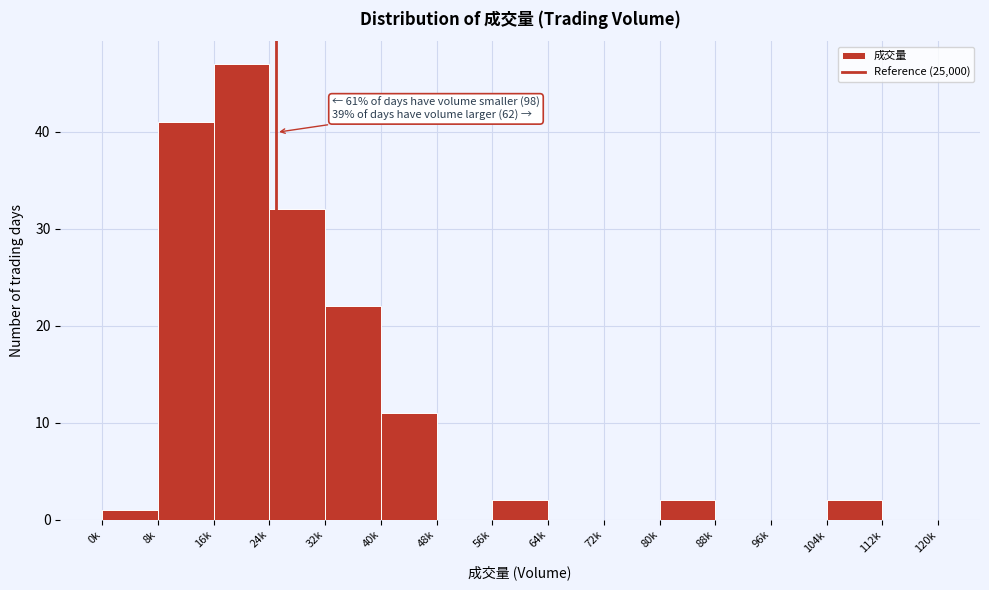

Reading right to left, transcribe all the data shown in this chart.

112k=0	104k=2	96k=0	88k=0	80k=2	72k=0	64k=0	56k=2	48k=0	40k=11	32k=22	24k=32	16k=47	8k=41	0k=1